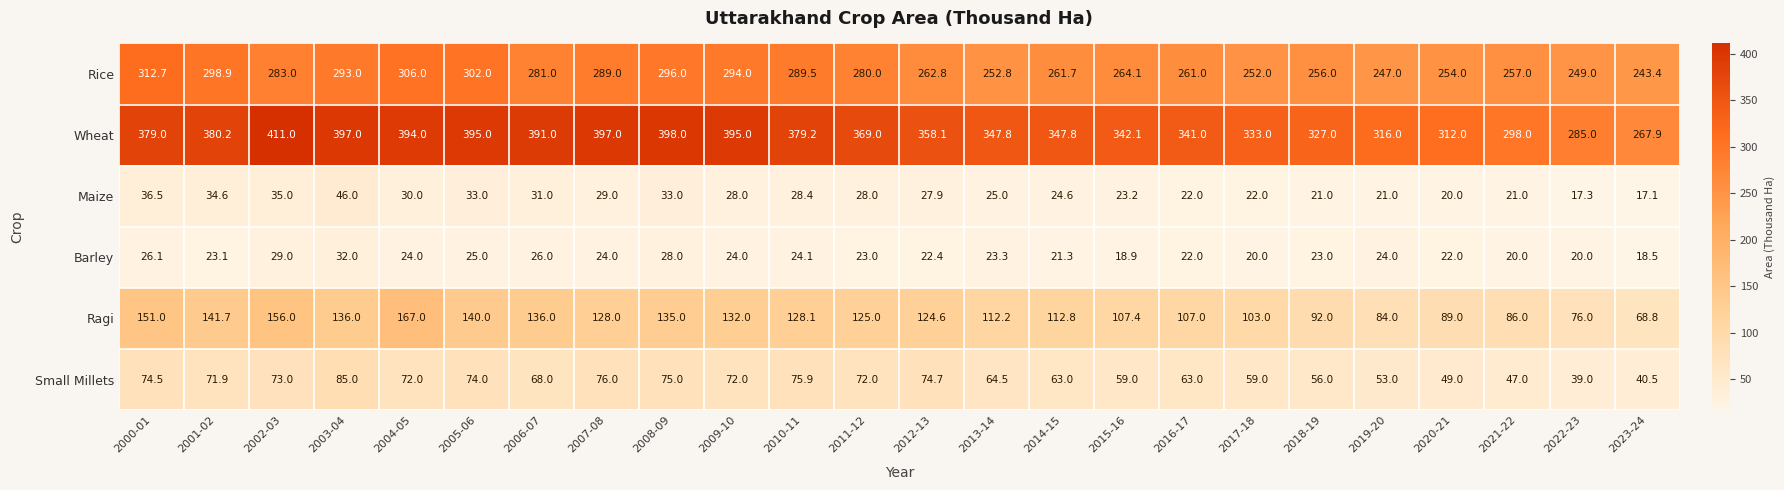

True or false: Wheat has a value of 379.0 at 2000-01.

True